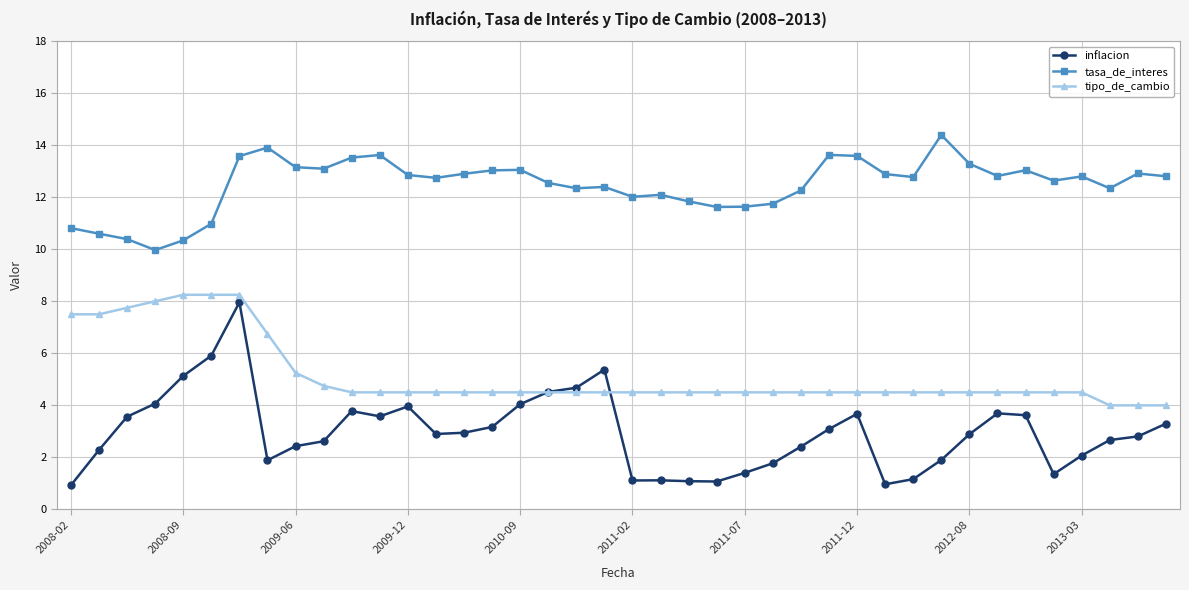

True or false: tipo_de_cambio and tasa_de_interes intersect in this chart.

False